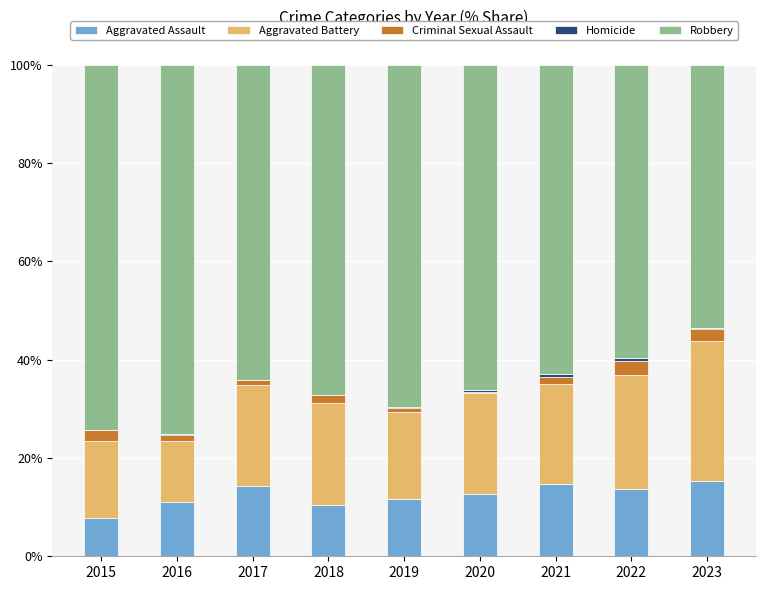

The value of Aggravated Assault at 2022 is 13.8. True or false?

True